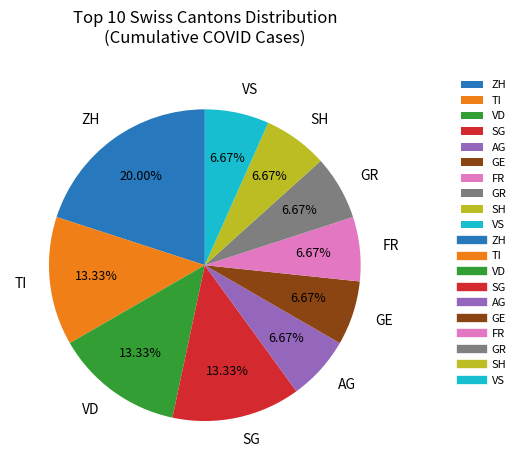

Between ZH and FR, which is larger?

ZH